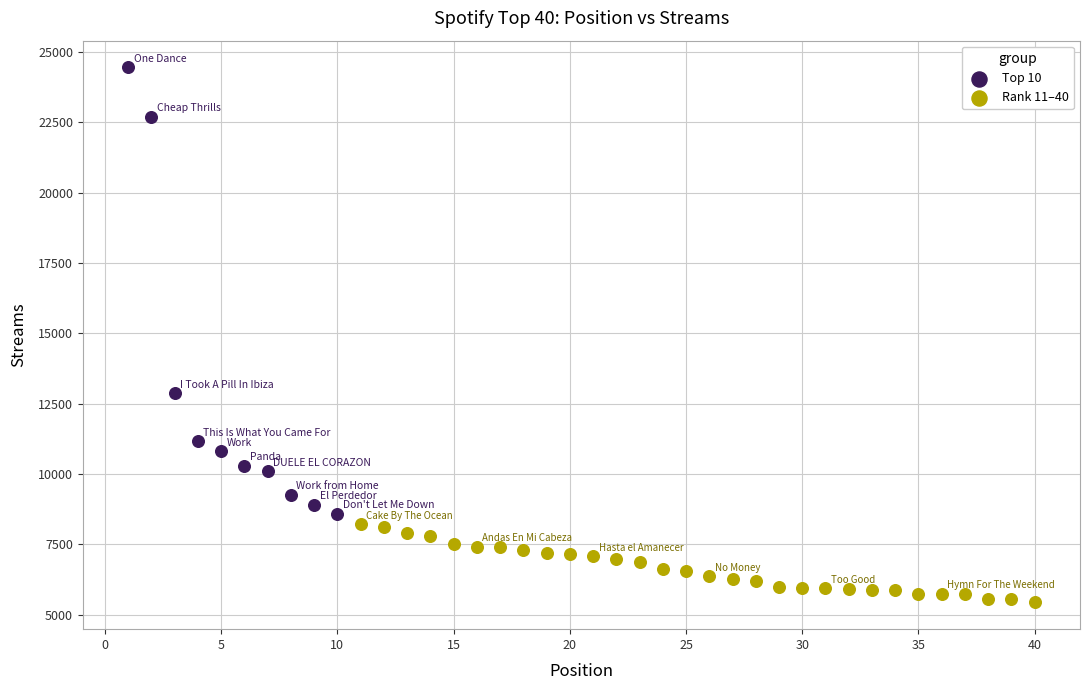

What are all the series names shown in the legend?

Top 10, Rank 11–40